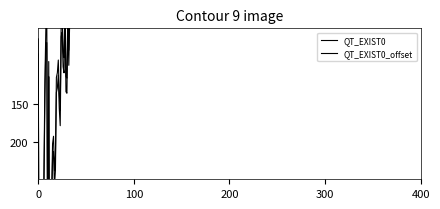

Which series has the largest total across all categories?

QT_EXIST0_offset